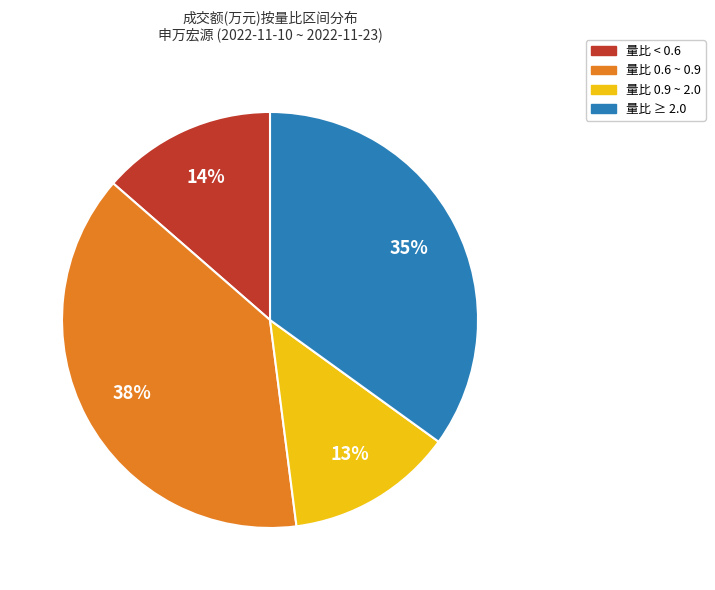

Which has a higher value, 量比 0.6 ~ 0.9 or 量比 0.9 ~ 2.0?

量比 0.6 ~ 0.9